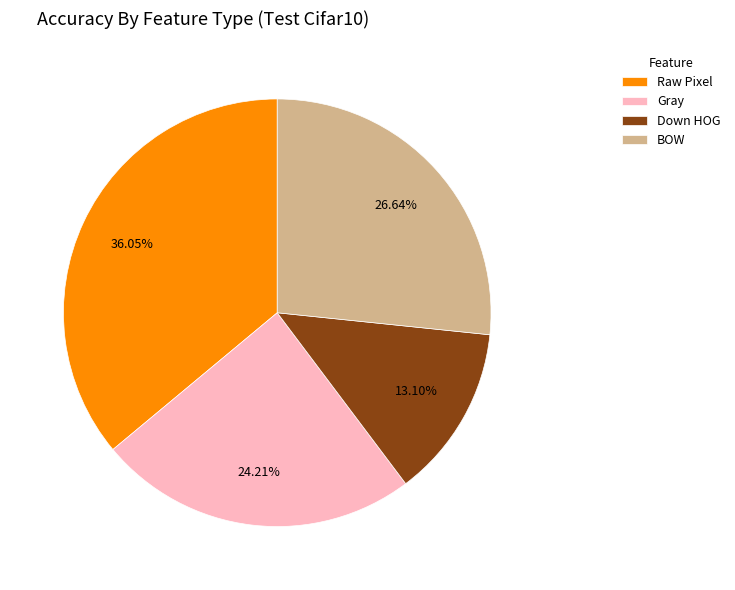

What is the ratio of the value at Down HOG to the value at BOW?

0.5